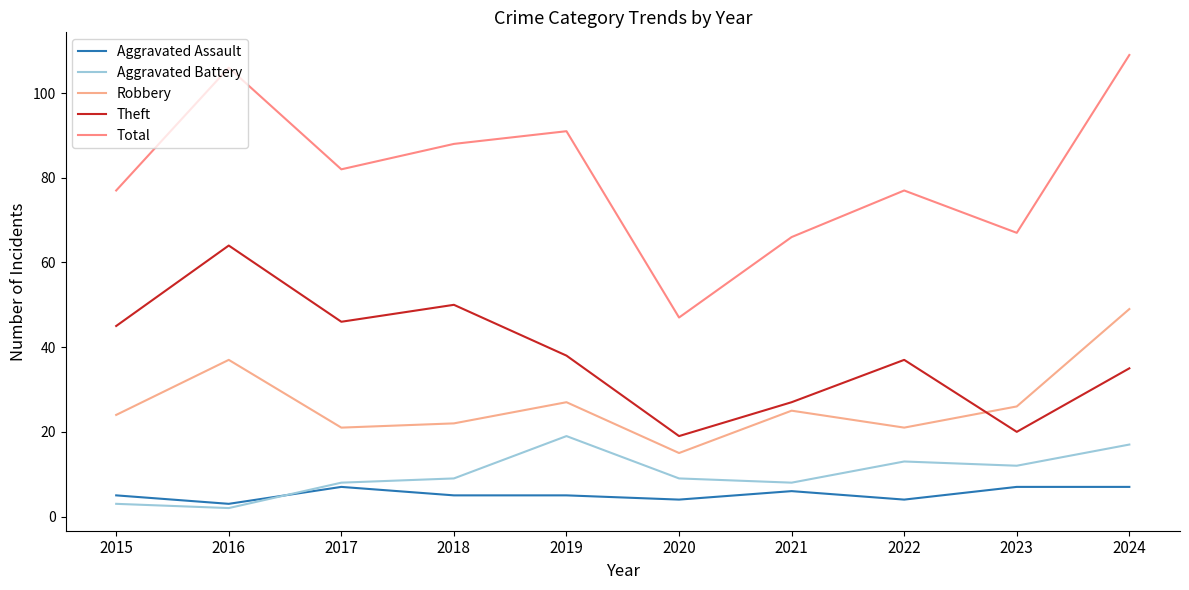

Between 2020 and 2024, which is larger?

2024